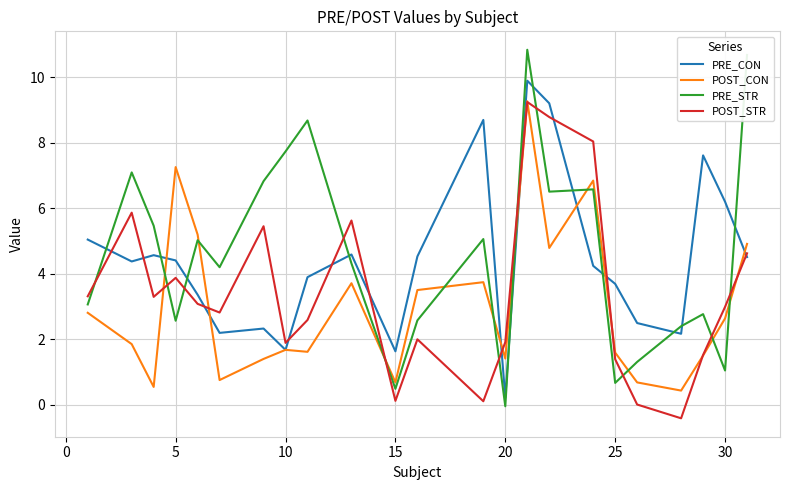

How many values in PRE_STR are above zero?

22